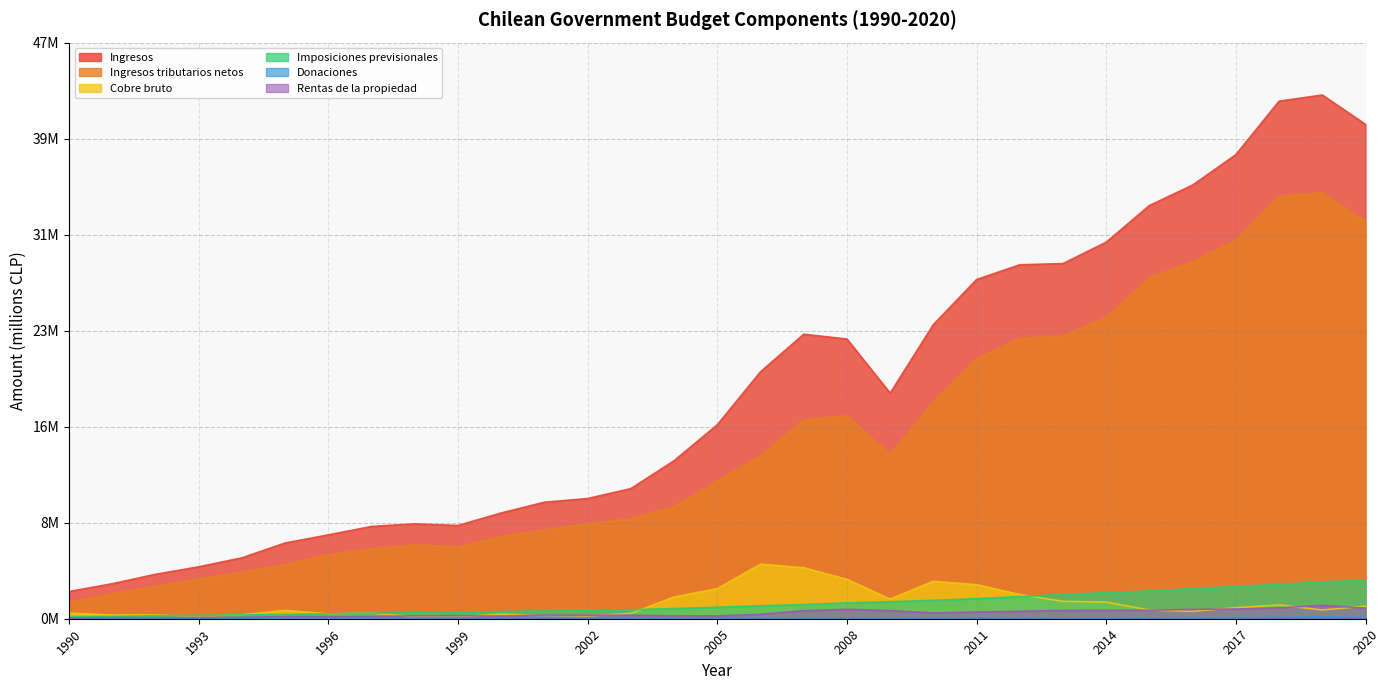

Which series has the largest total across all categories?

Ingresos